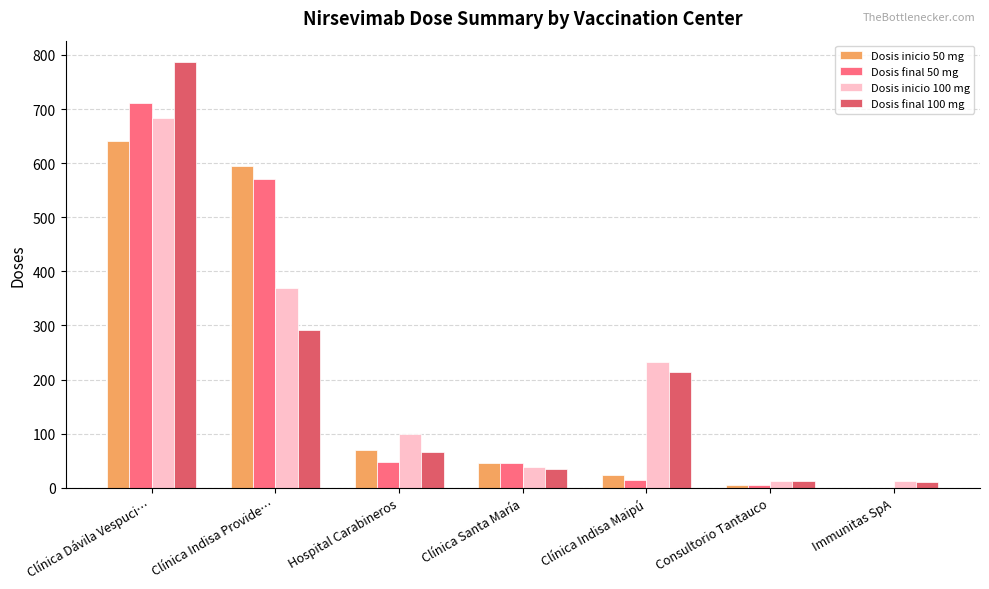

Which series changed the most between Clínica Indisa Provide… and Clínica Santa María?

Dosis inicio 50 mg